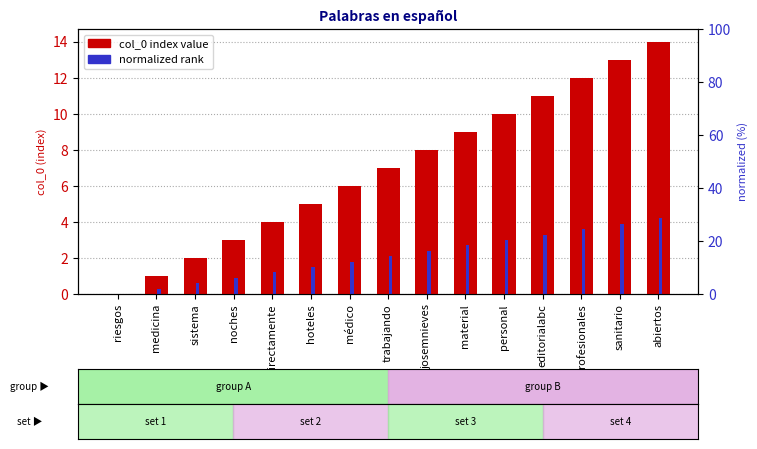

What are all the series names shown in the legend?

col_0 index value, normalized rank